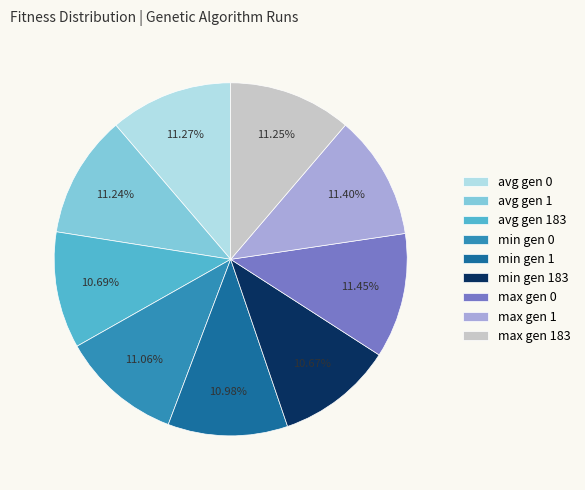

To the nearest percent, what percentage of the pie is max gen 183?

11%